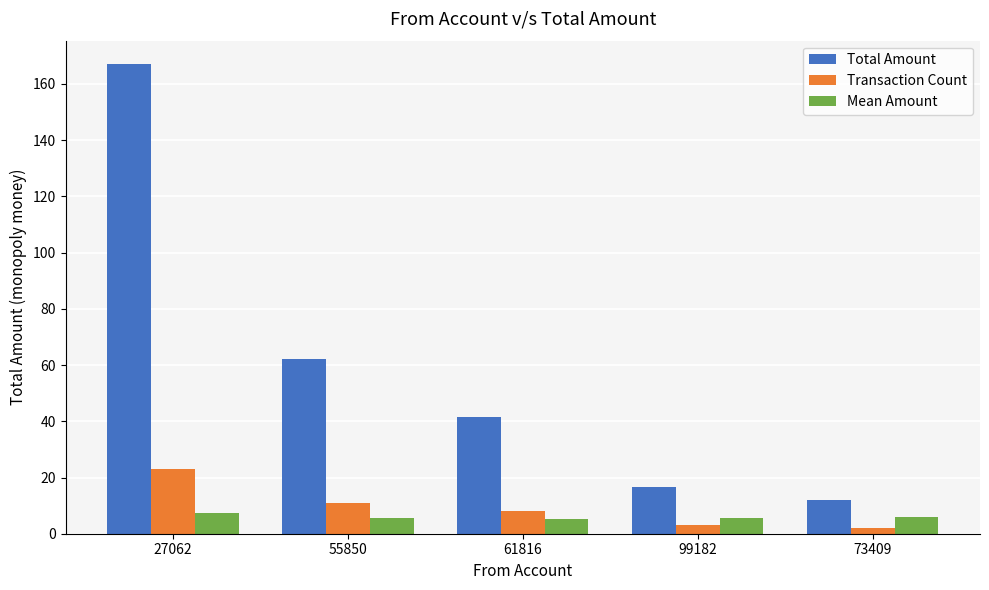

What is the lowest value of the Transaction Count series?

2.0